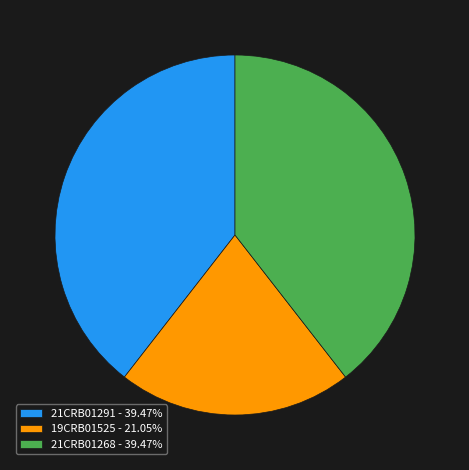

Do 19CRB01525 - 21.05% and 21CRB01268 - 39.47% together represent more than half of the pie?

Yes